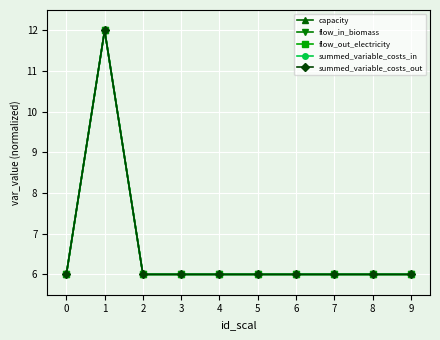

How many lines are shown in the chart?

5